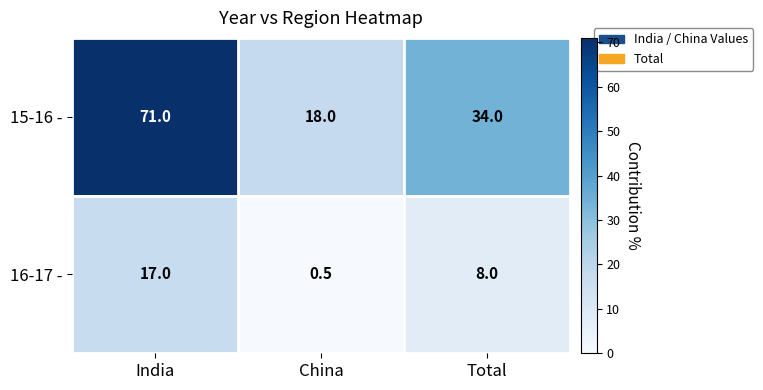

The value of 15-16 - at China is 6.7. True or false?

False